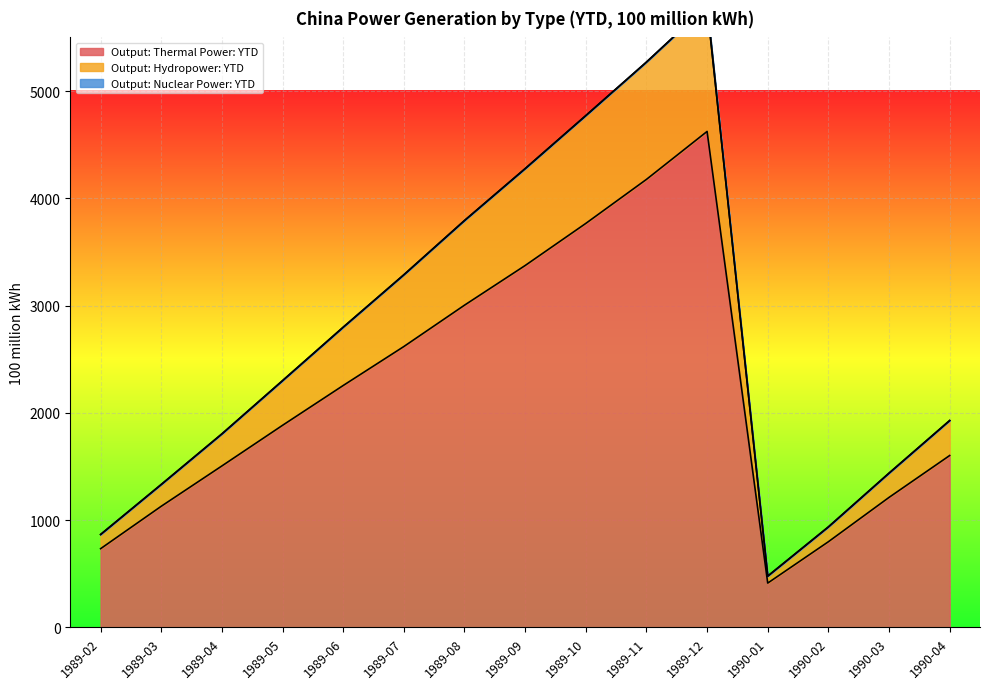

How many data points in Output: Thermal Power: YTD are less than 1884?

7